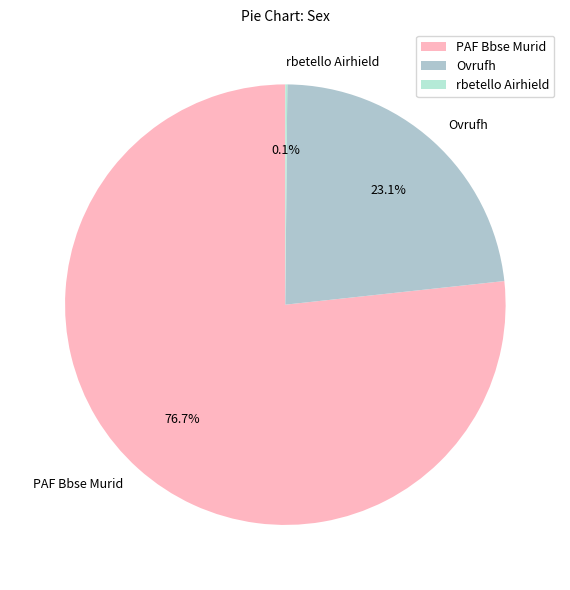

Which slice is the largest?

PAF Bbse Murid